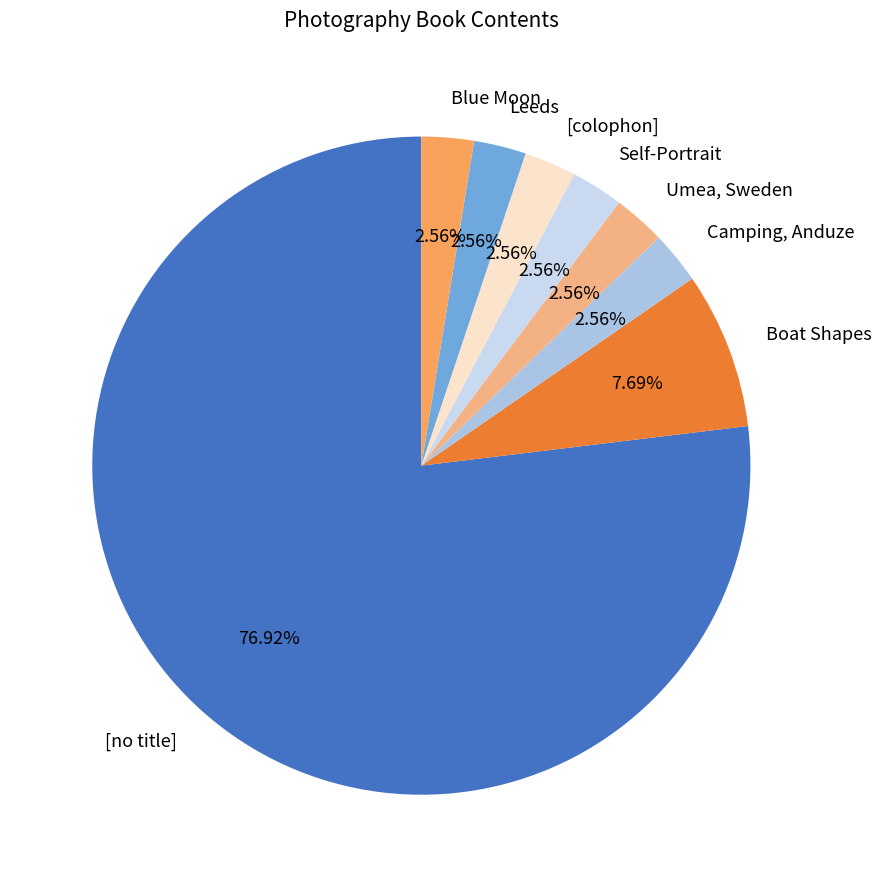

Is it true that Camping, Anduze is 8% of the pie?

False